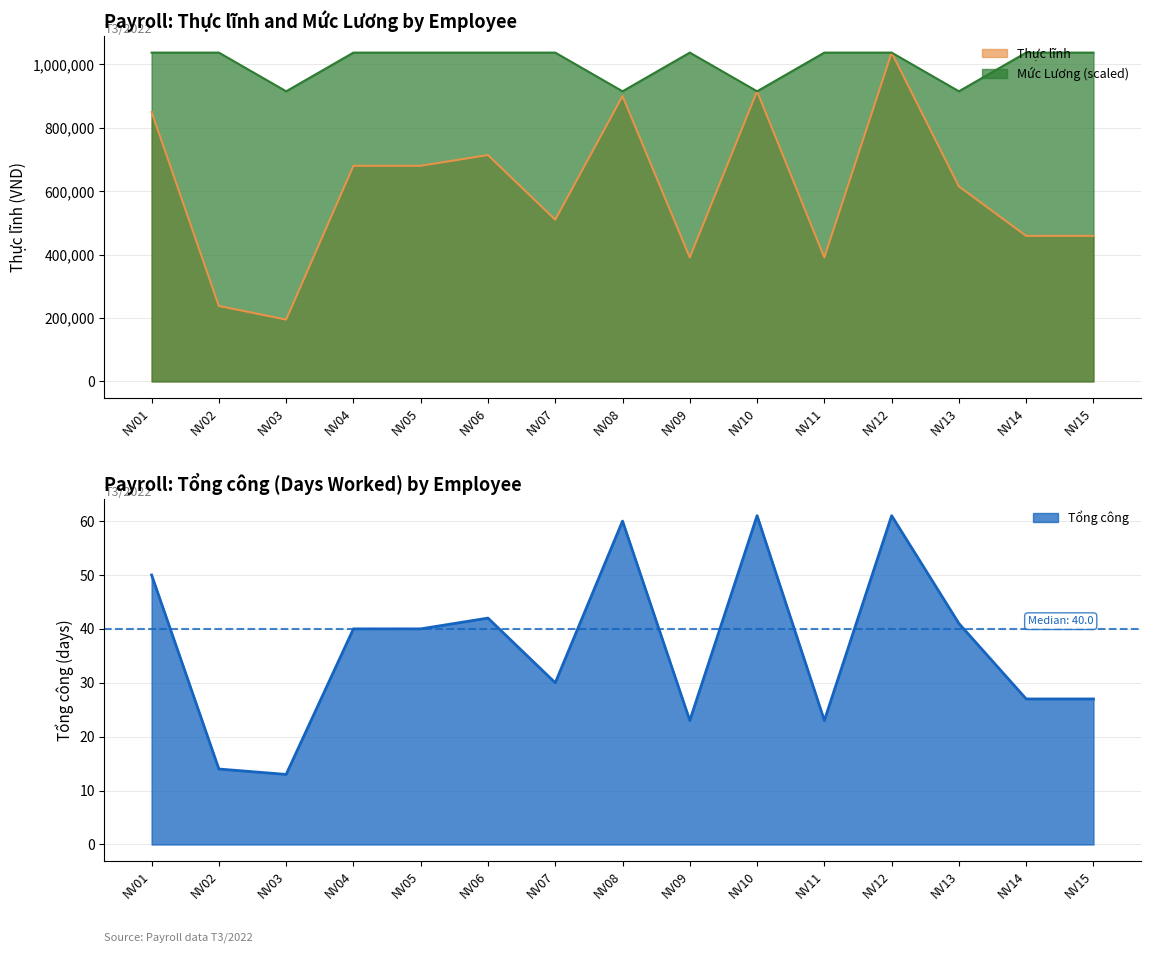

At which category does Tổng công reach its first local peak?

NV06